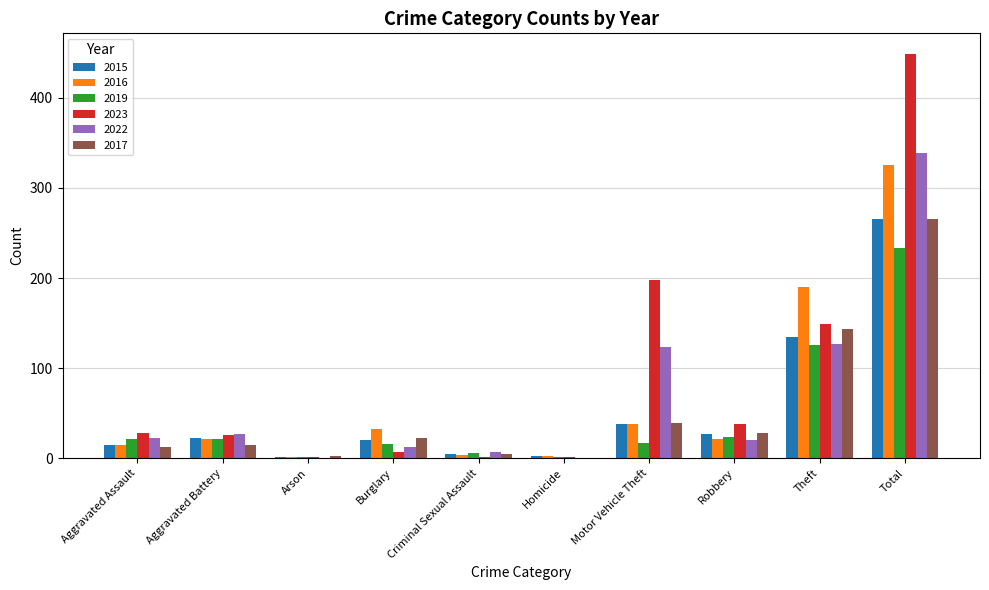

What is the maximum value for 2019?

233